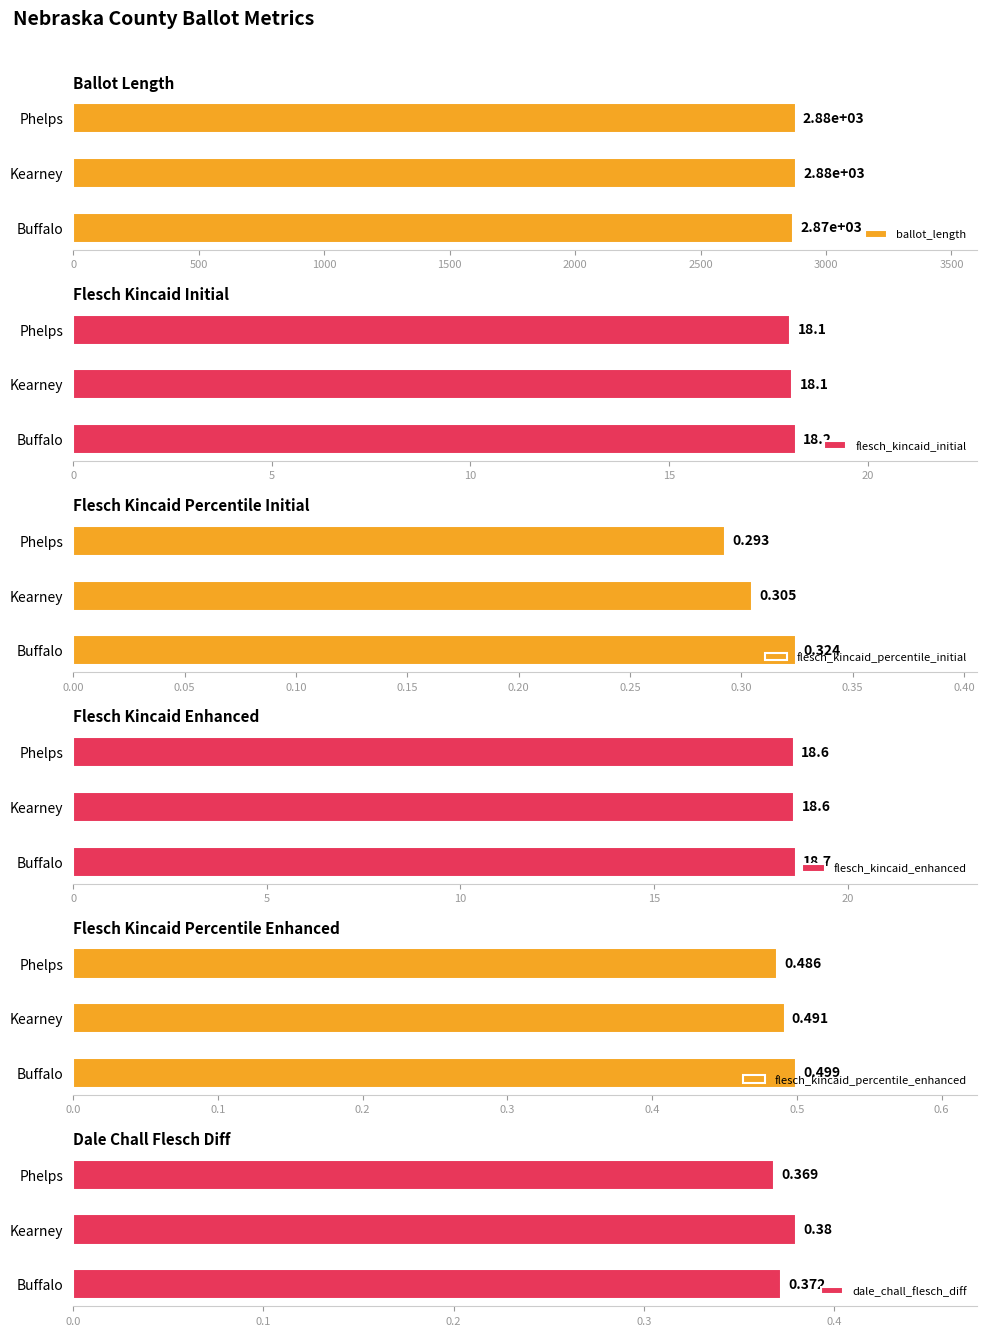

What is the value of the flesch_kincaid_percentile_enhanced bar at the 3rd from the left?

0.5